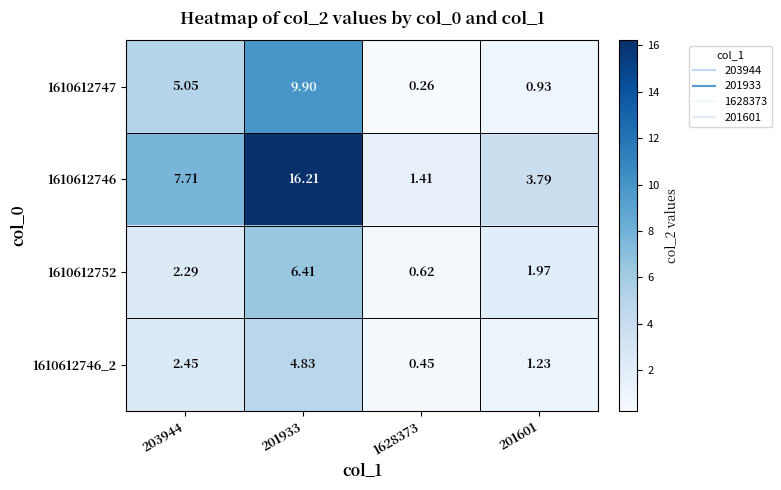

At which category is the sum across all series the highest?

201933